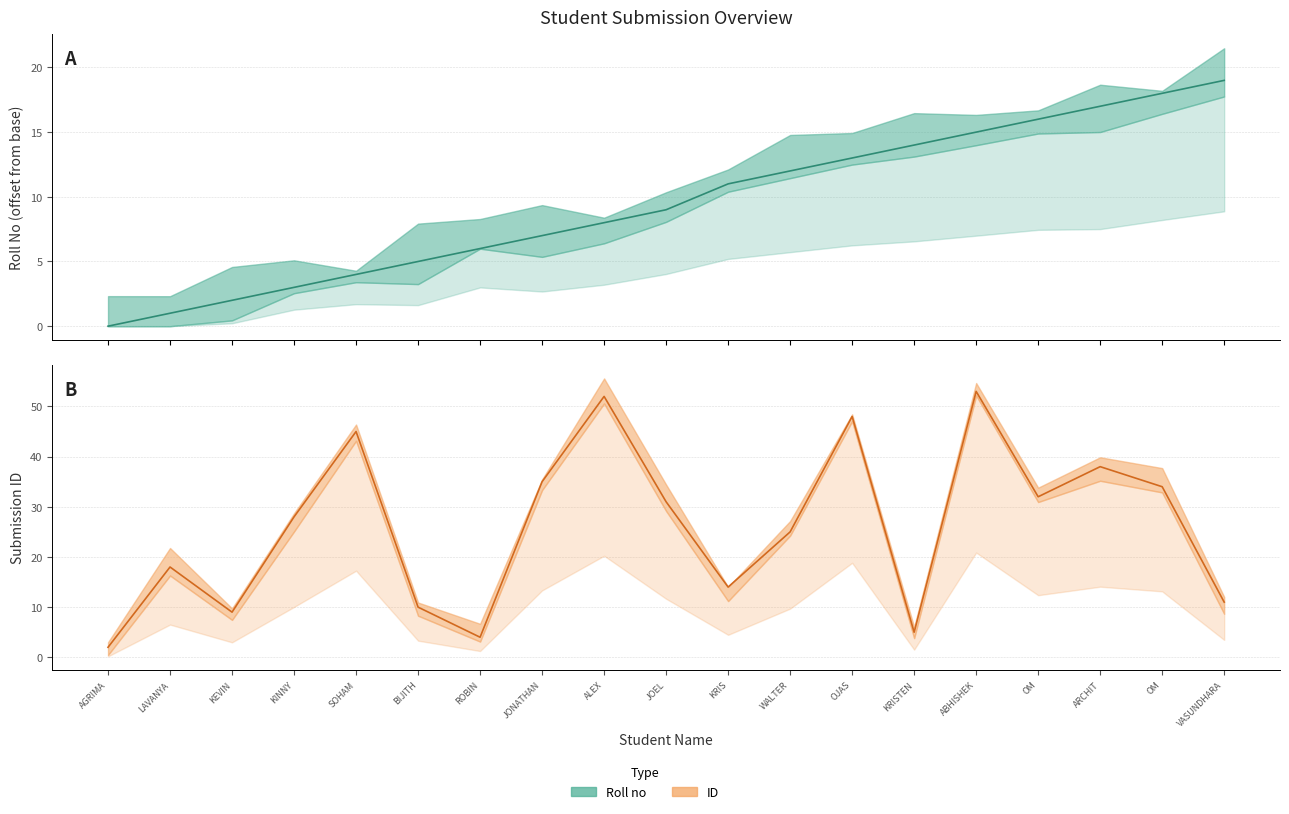

At how many categories does at least one series exceed 45?

3